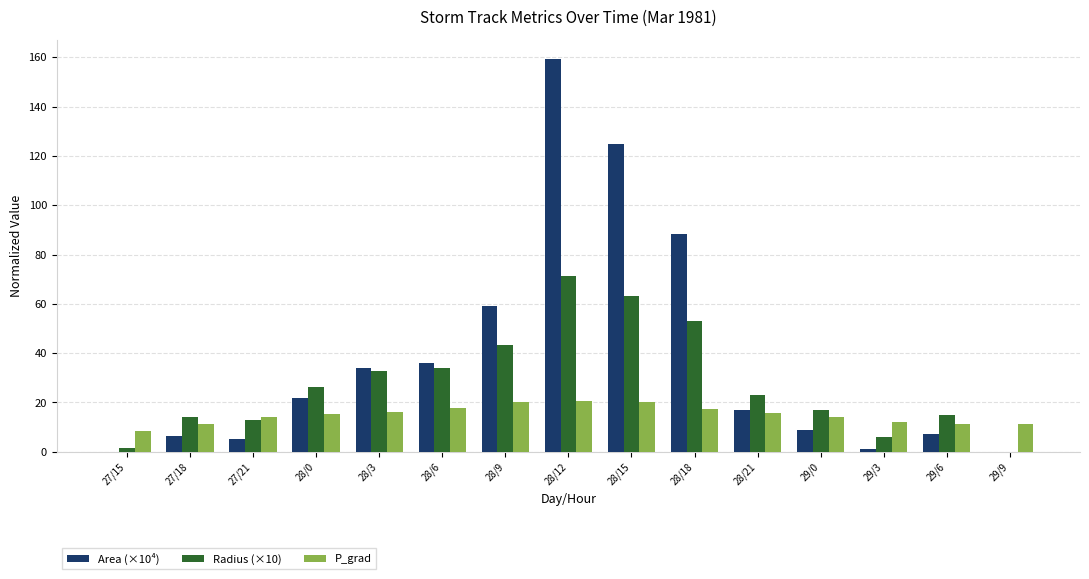

Which series has the largest total across all categories?

Area (×10⁴)